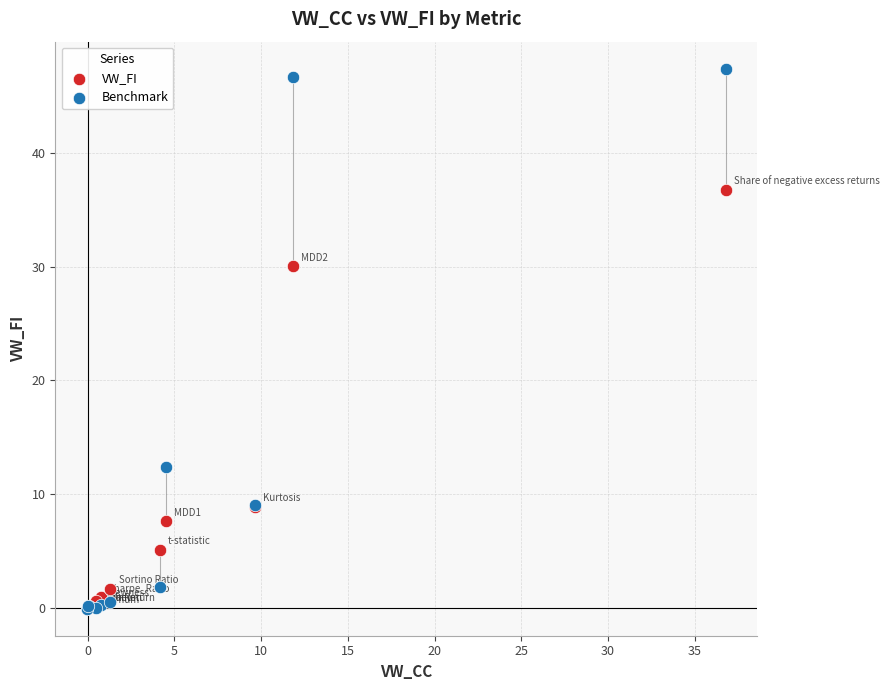

Which series contains the highest Y value?

Benchmark